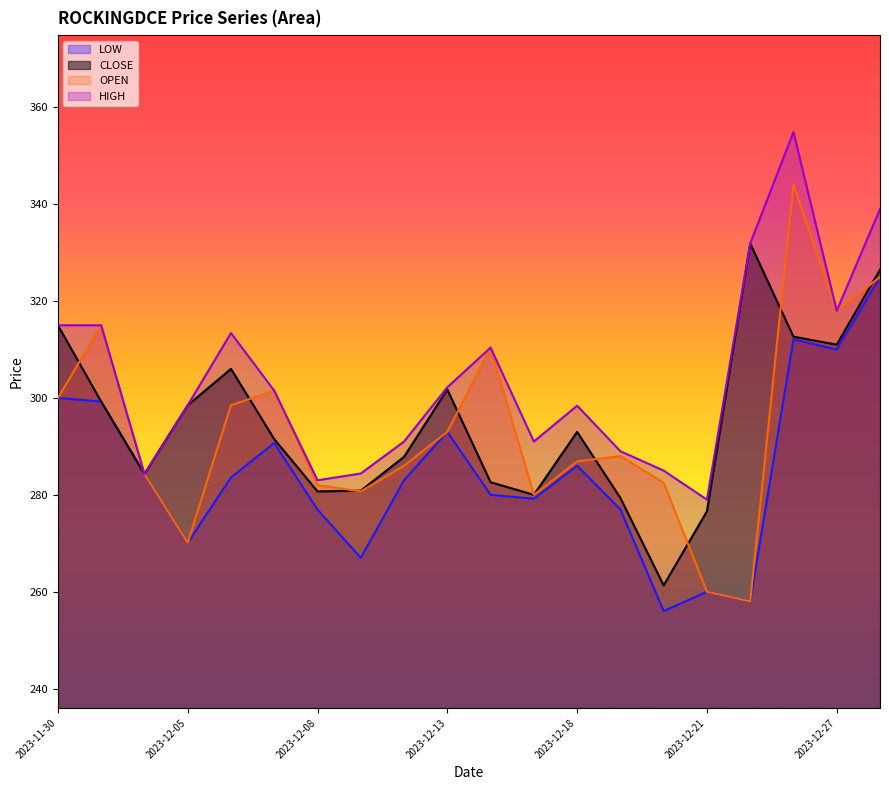

What is the total value across all series at 2023-12-18?

1164.3